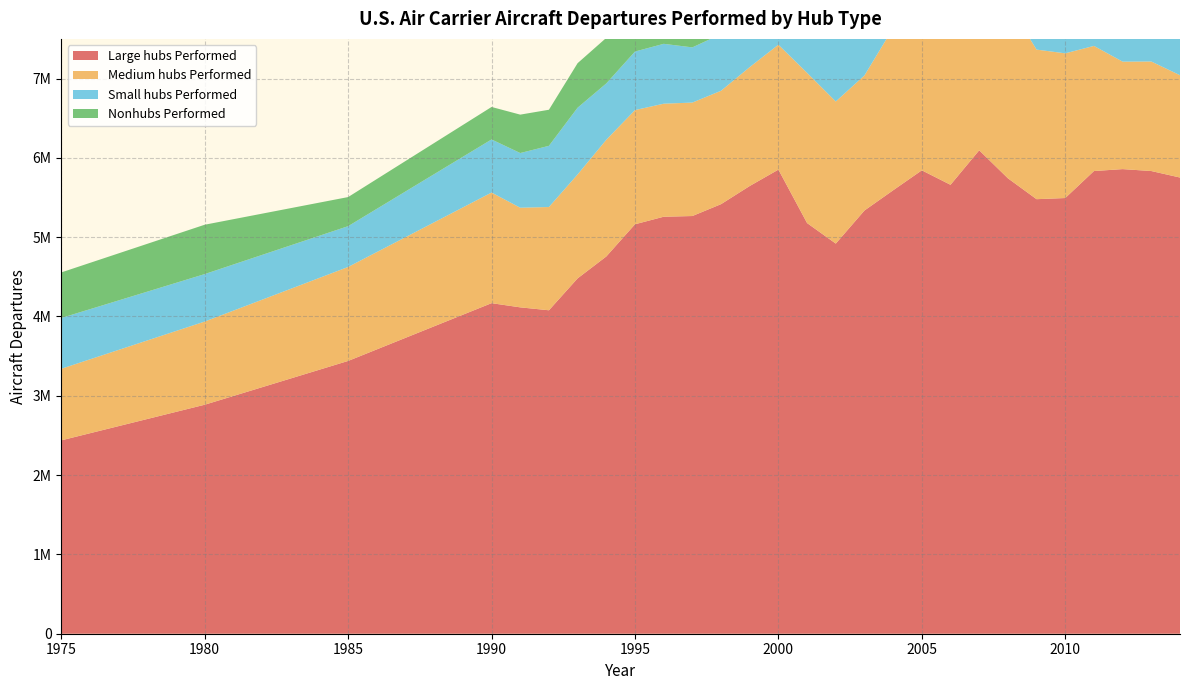

Reading right to left, list all the values displayed in this chart.

Large hubs Performed: 2014=5751854	2013=5833833	2012=5858101	2011=5833721	2010=5493422	2009=5478849	2008=5742452	2007=6095332	2006=5660186	2005=5842793	2004=5591234	2003=5336246	2002=4918940	2001=5177758	2000=5851801	1999=5645179	1998=5416158	1997=5266560	1996=5257541	1995=5162534	1994=4756589	1993=4480575	1992=4078211	1991=4114950	1990=4167868	1985=3439446	1980=2887239	1975=2437958
Medium hubs Performed: 2014=1290070	2013=1380974	2012=1355055	2011=1577931	2010=1824436	2009=1886160	2008=2208796	2007=2304571	2006=2076849	2005=2184522	2004=2046105	2003=1703127	2002=1791778	2001=1893805	2000=1574986	1999=1499243	1998=1429730	1997=1430537	1996=1425280	1995=1439639	1994=1471377	1993=1310322	1992=1301977	1991=1256306	1990=1394833	1985=1185008	1980=1048726	1975=902652
Small hubs Performed: 2014=930588	2013=935700	2012=955833	2011=961892	2010=1057046	2009=1074315	2008=1057948	2007=1161796	2006=1095346	2005=1091838	2004=1088691	2003=884306	2002=788758	2001=864722	2000=779518	1999=746625	1998=714920	1997=695841	1996=754914	1995=738231	1994=710569	1993=841685	1992=771529	1991=689518	1990=669450	1985=514176	1980=598559	1975=640589
Nonhubs Performed: 2014=1014313	2013=1067145	2012=1176024	2011=1204156	2010=1221492	2009=1206808	2008=1297829	2007=1423789	2006=679636	2005=740788	2004=718204	2003=662057	2002=553280	2001=612647	2000=723254	1999=714439	1998=687461	1997=702950	1996=766939	1995=690126	1994=574697	1993=561259	1992=454892	1991=484226	1990=409530	1985=367029	1980=622324	1975=574317